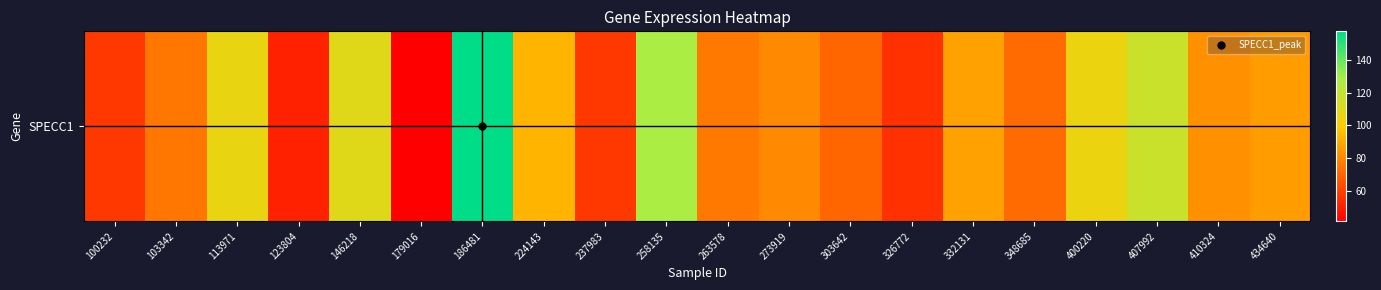

List the labels in order of value, largest first.

186481, 258135, 407992, 146218, 113971, 400220, 224143, 332131, 434640, 410324, 273919, 263578, 103342, 348685, 303642, 100232, 237983, 326772, 123804, 179016